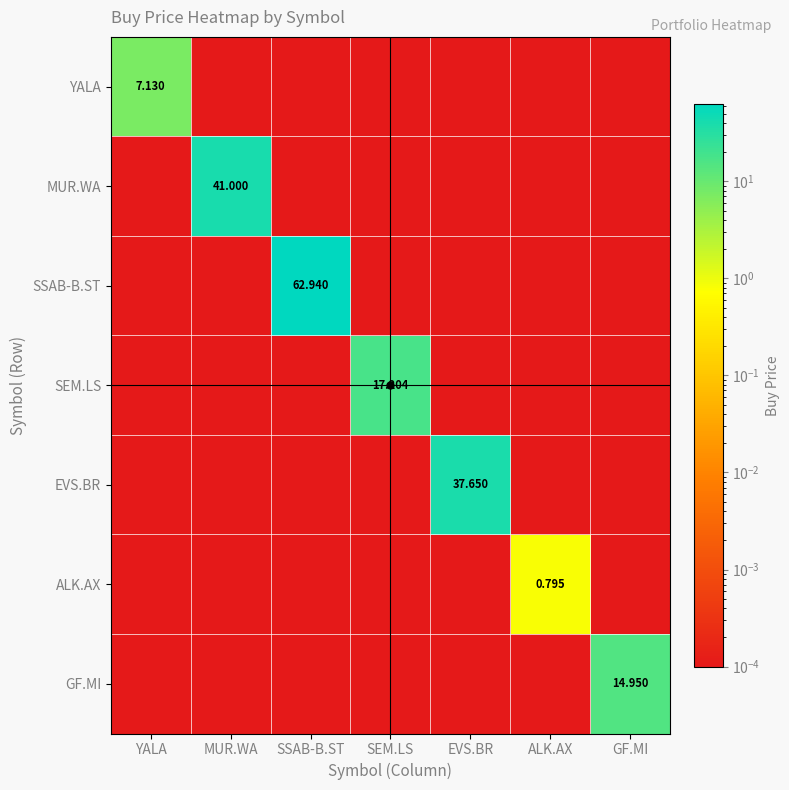

Which series has the widest spread of values?

SSAB-B.ST